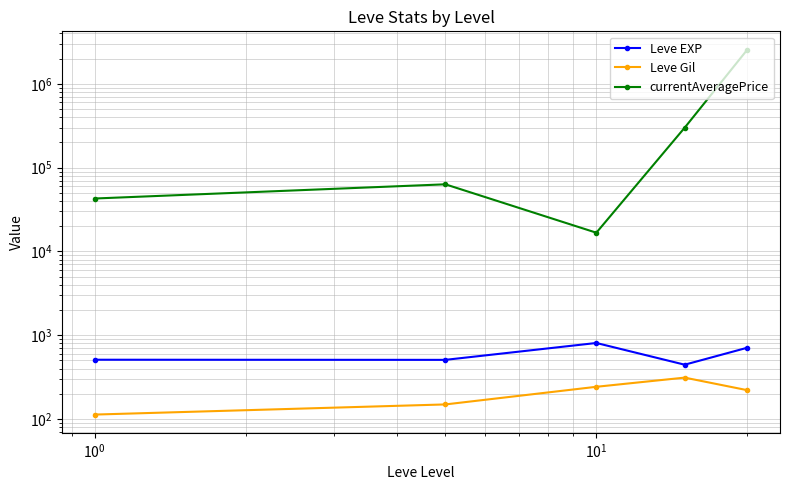

True or false: Leve EXP and Leve Gil cross at least once.

False